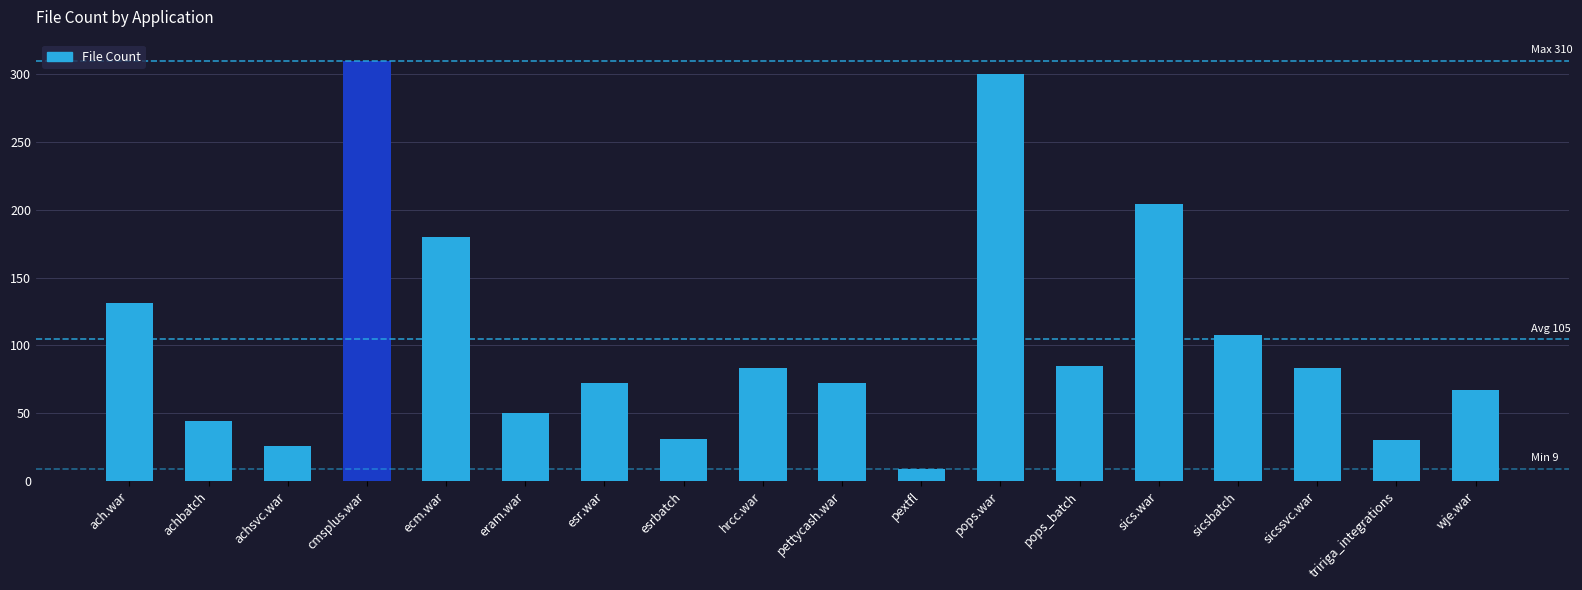

How many series are shown in this chart?

1